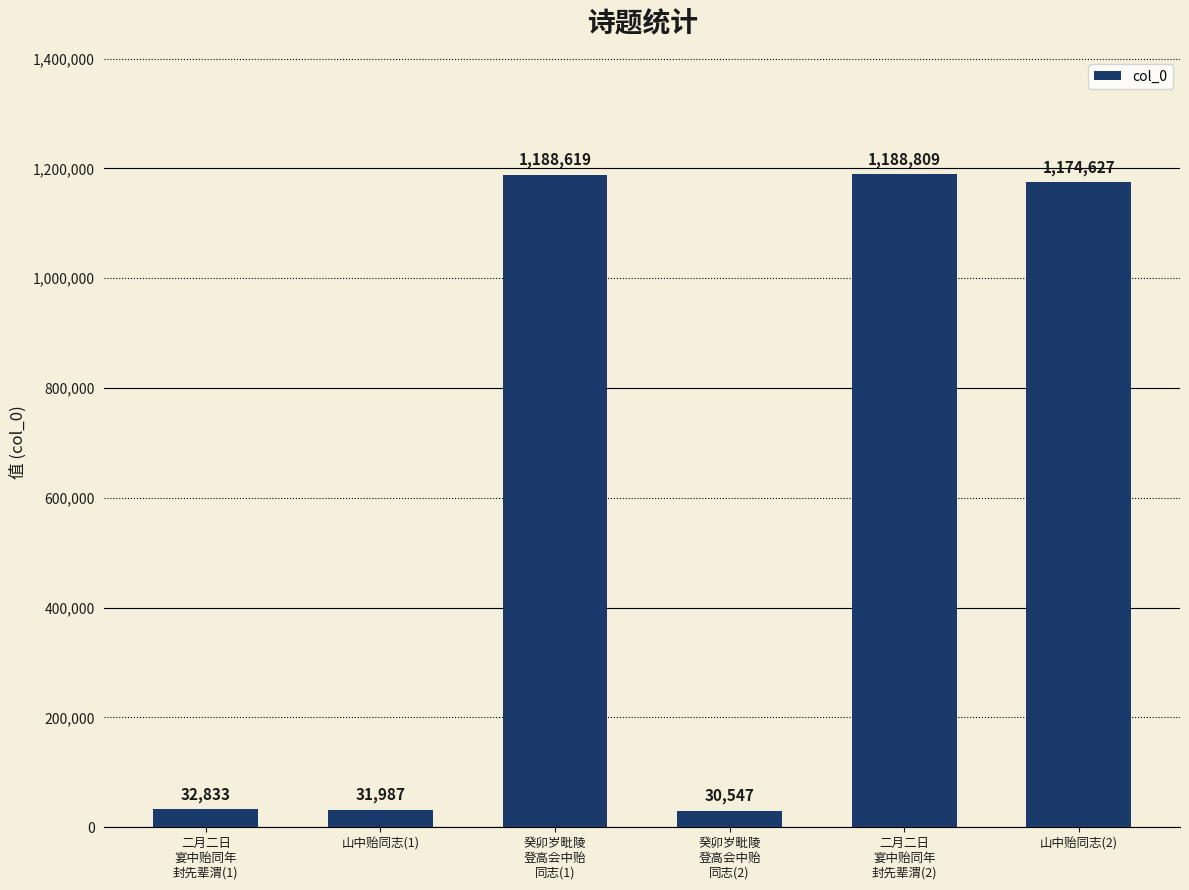

What is the label of the 1st bar from the right?

山中贻同志(2)